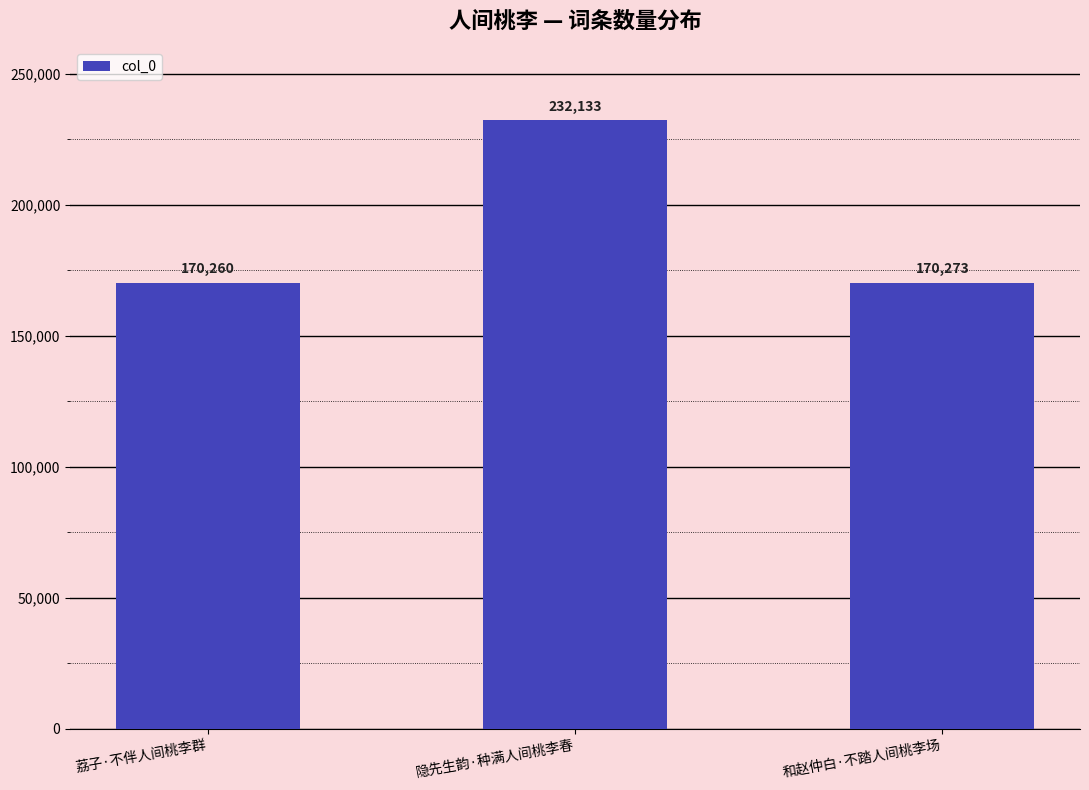

What is the label of the 1st bar from the right?

和赵仲白·不踏人间桃李场